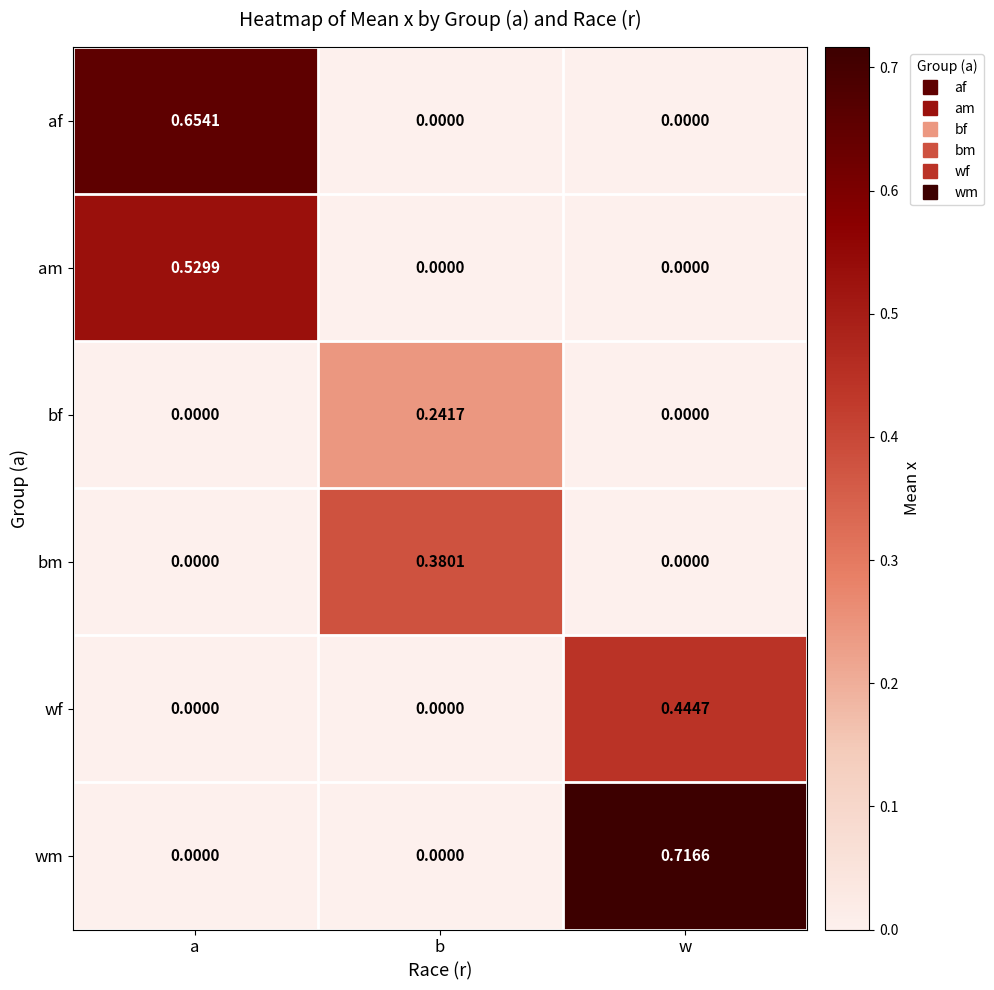

Which label corresponds to the largest value in the chart?

w